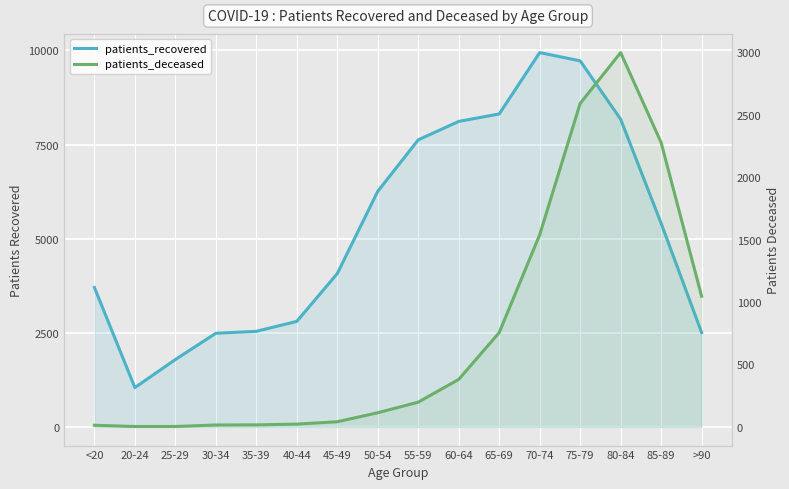

Where is the first local maximum for patients_recovered?

70-74